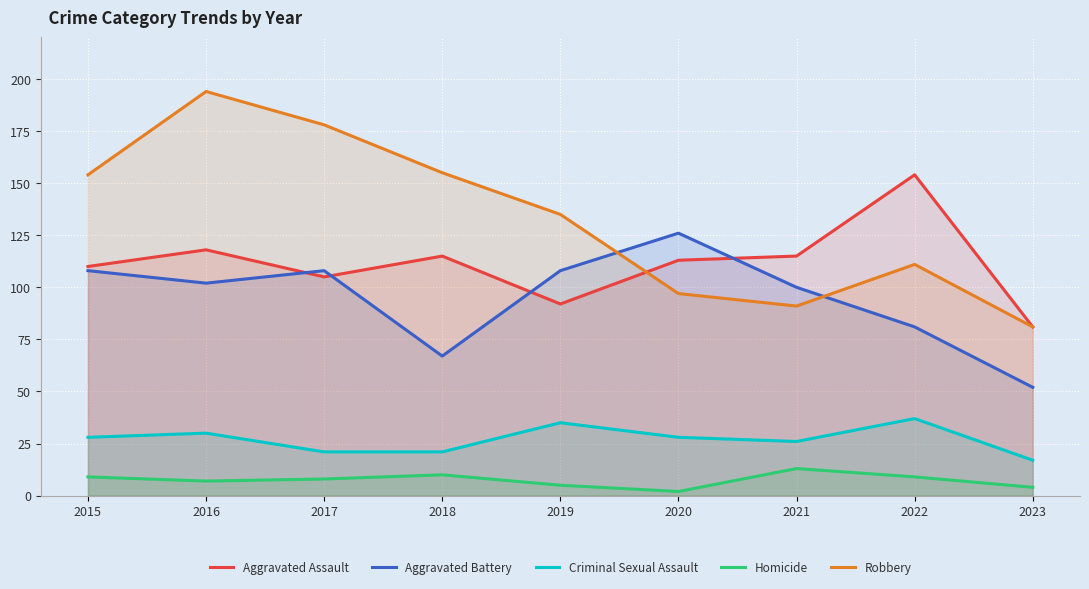

Is it true that Aggravated Assault equals 175 at 2020?

False